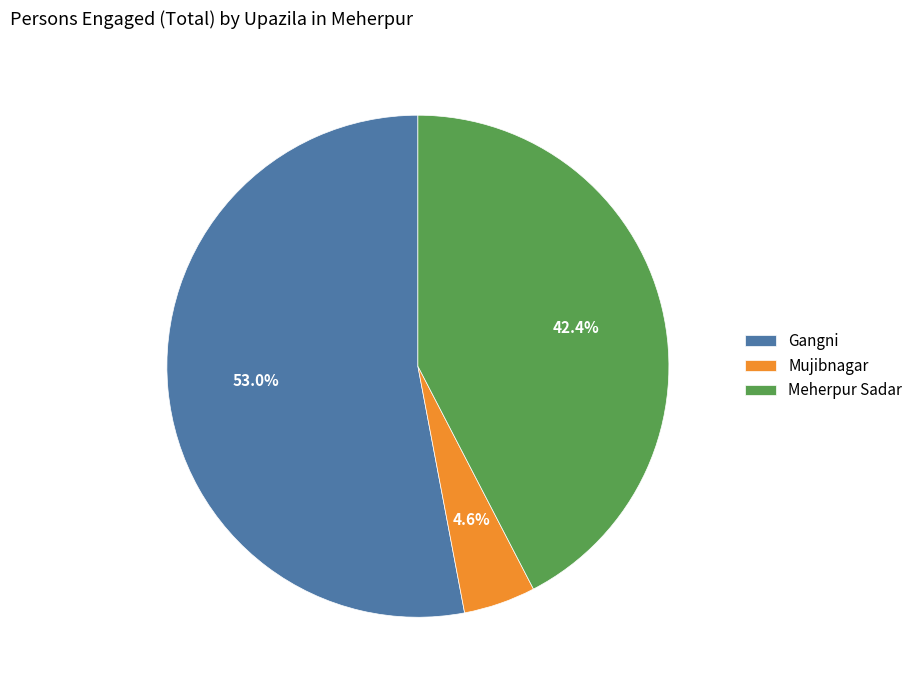

Which category has the smallest portion of the pie?

Mujibnagar